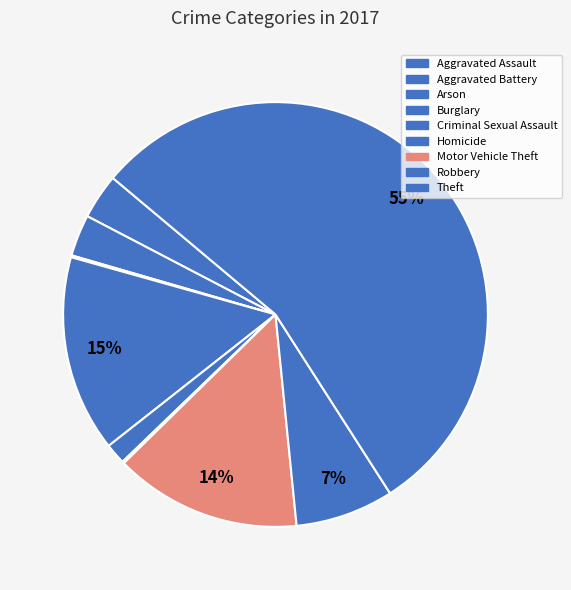

To the nearest percent, what portion does Criminal Sexual Assault represent?

2%